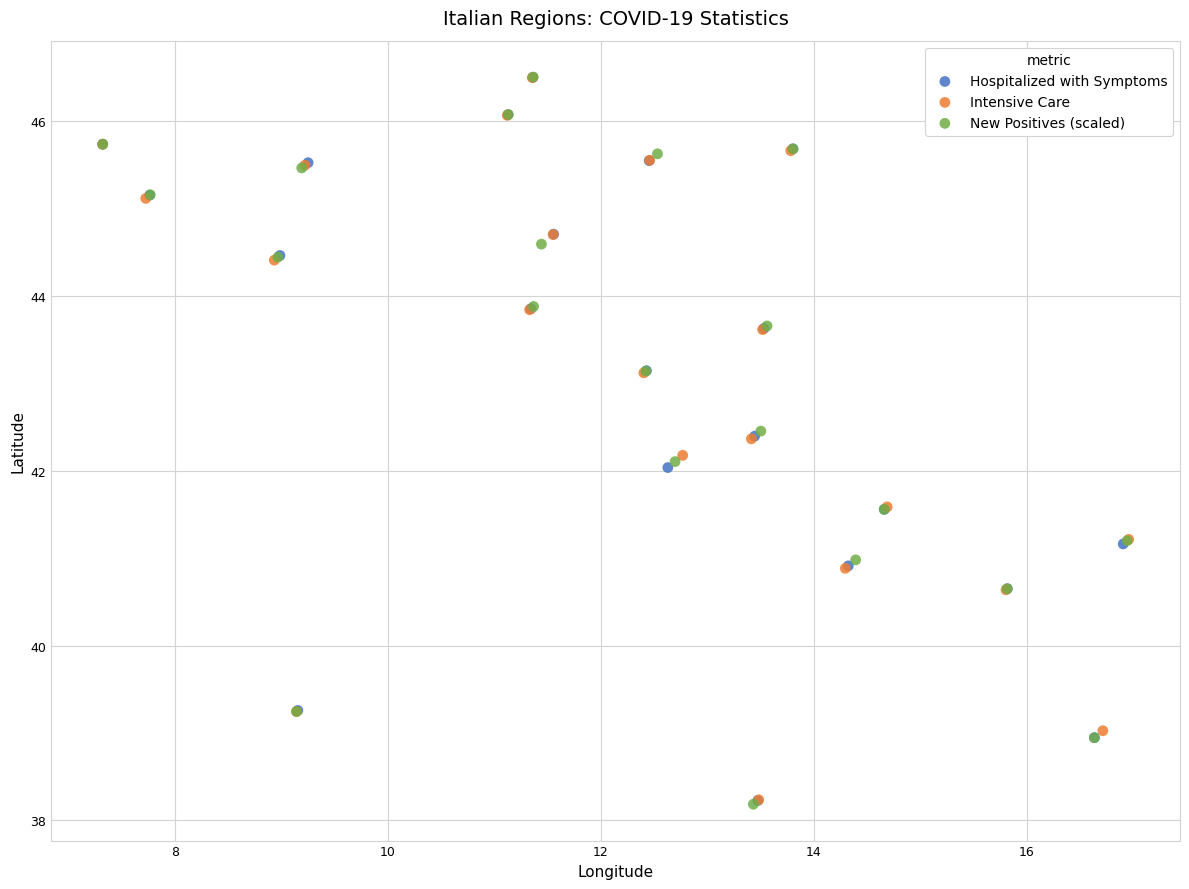

What are all the series names shown in the legend?

Hospitalized with Symptoms, Intensive Care, New Positives (scaled)